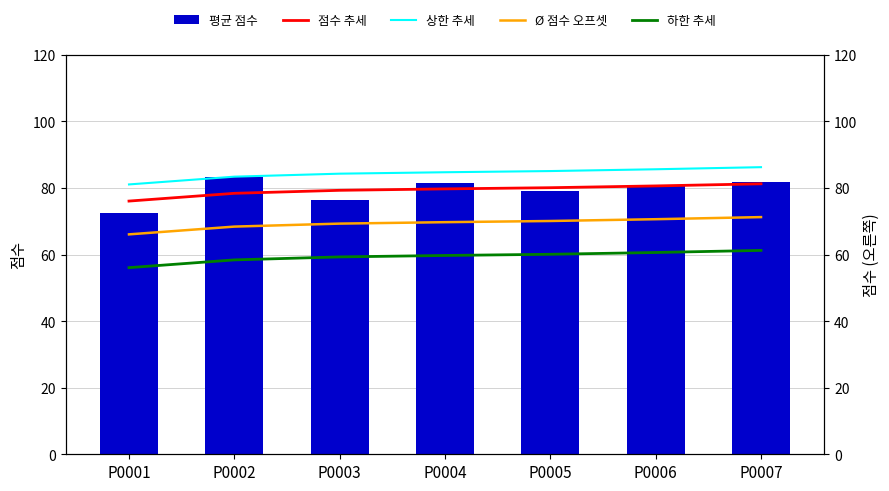

The value of 상한 추세 (Wassertemp) at P0003 is 43.7. True or false?

False